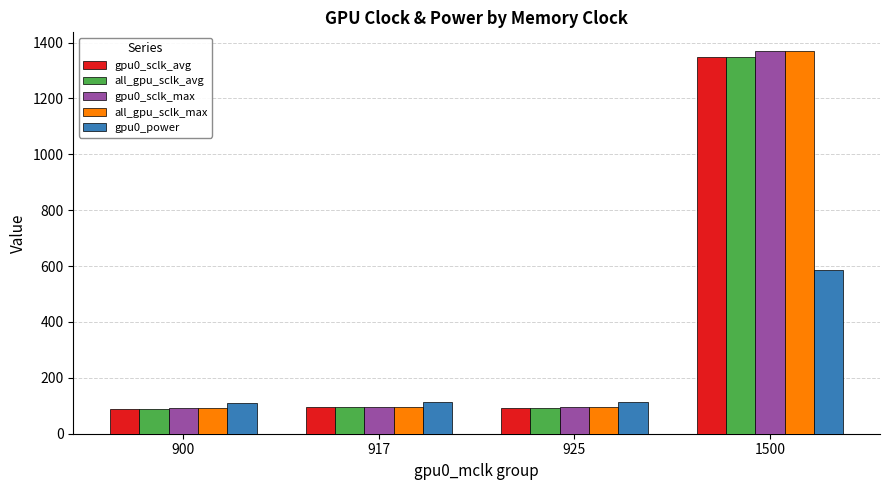

What is the sum of the gpu0_sclk_max values at 925 and 900?

187.7